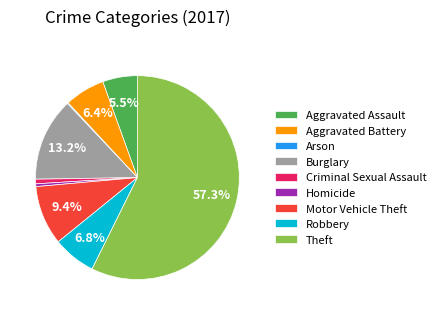

Which slice is the largest?

Theft